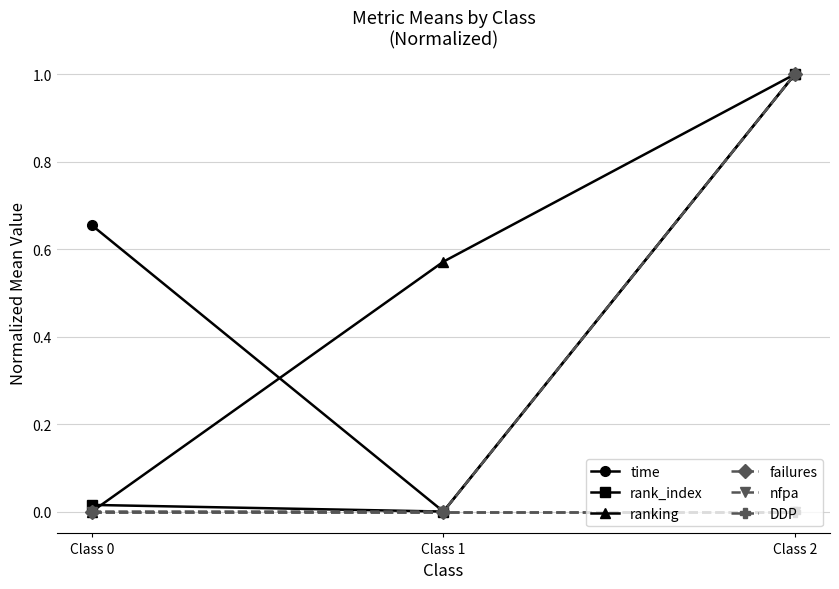

At which label is DDP closest to 0?

Class 0